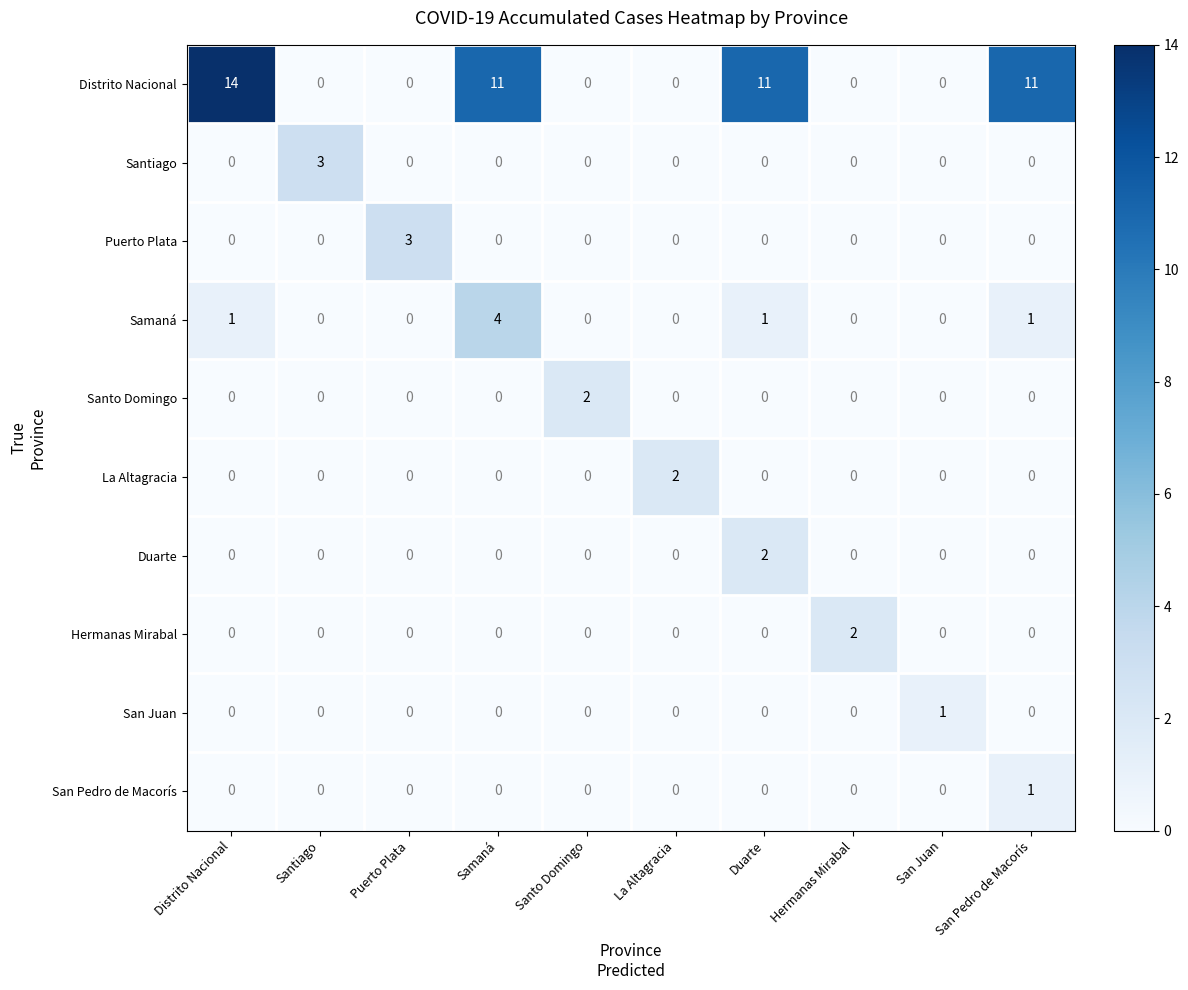

Is the value of Duarte at Samaná greater than the value of La Altagracia at La Altagracia?

No